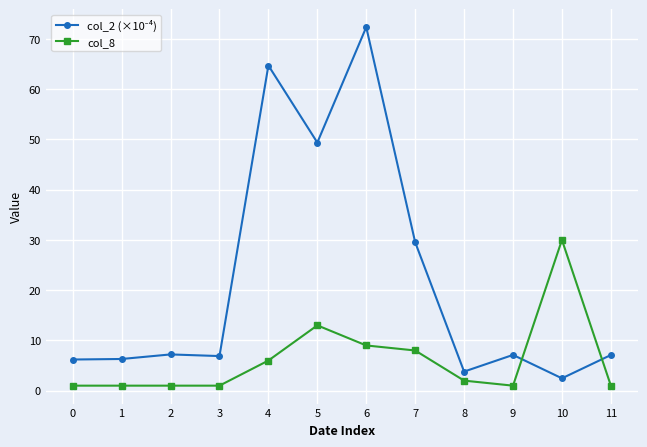

How many data points in col_8 are less than 2?

6